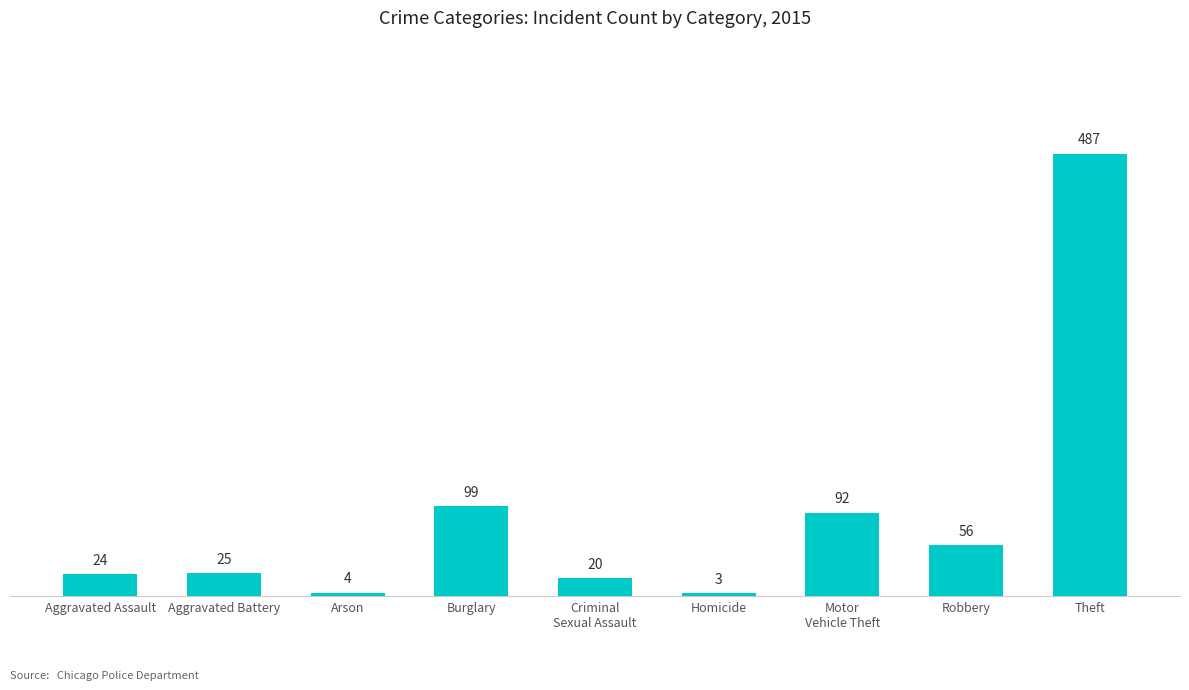

Is it true that the value at Homicide is 3?

True